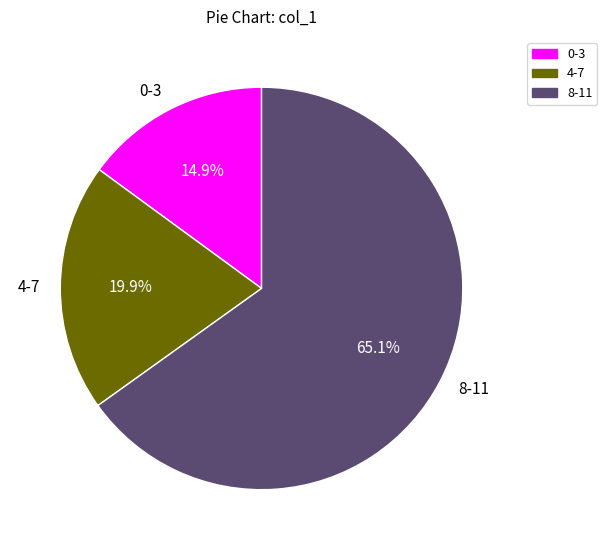

Approximately how many times larger is the value at 0-3 compared to 4-7?

0.7